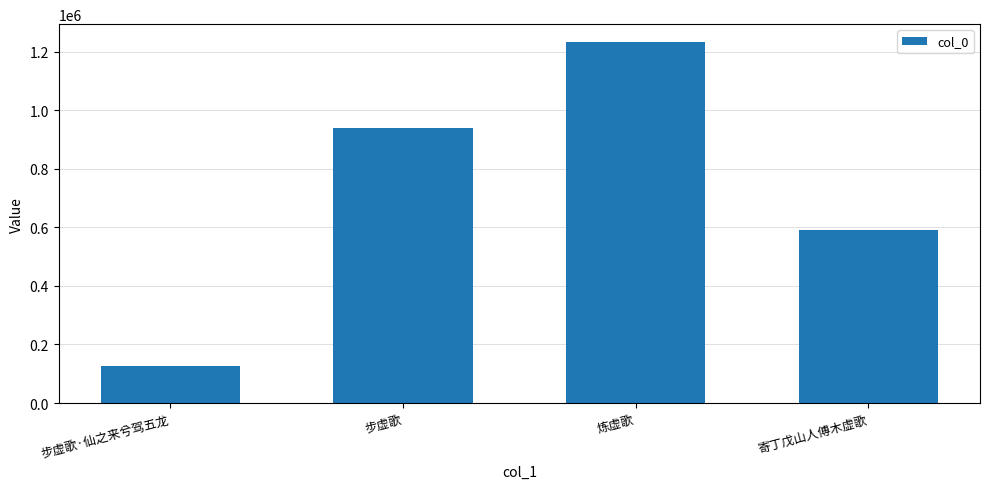

What position from the left is 步虚歌?

2